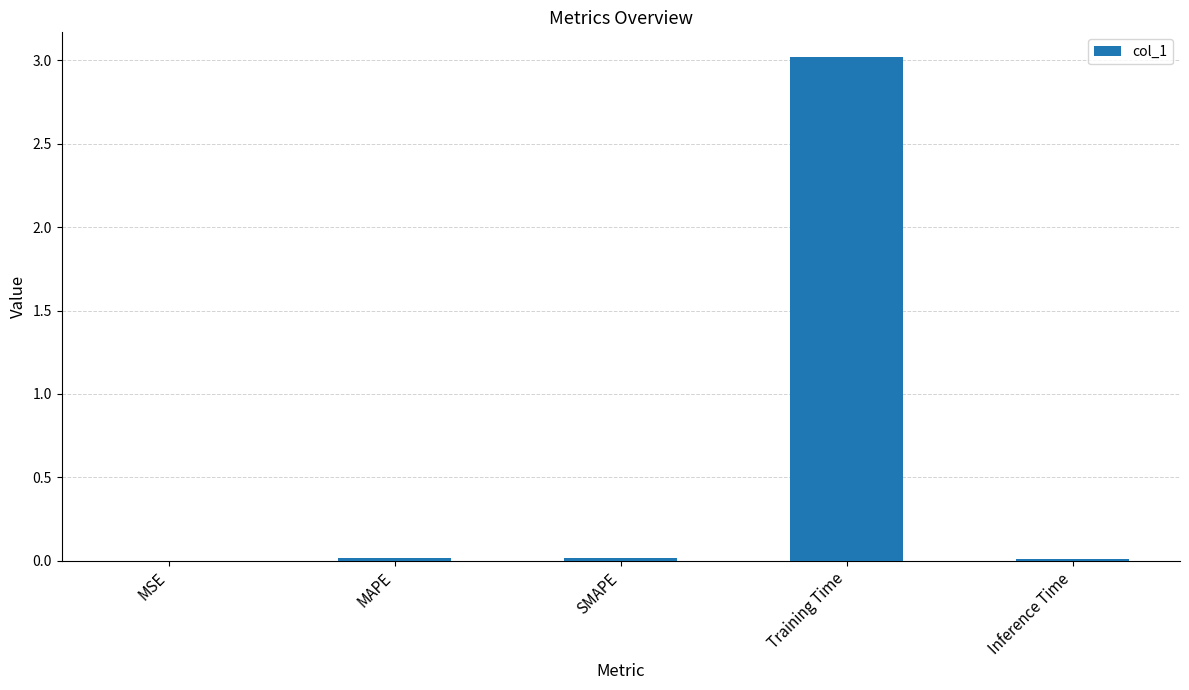

The value at MAPE is 0.0. True or false?

True